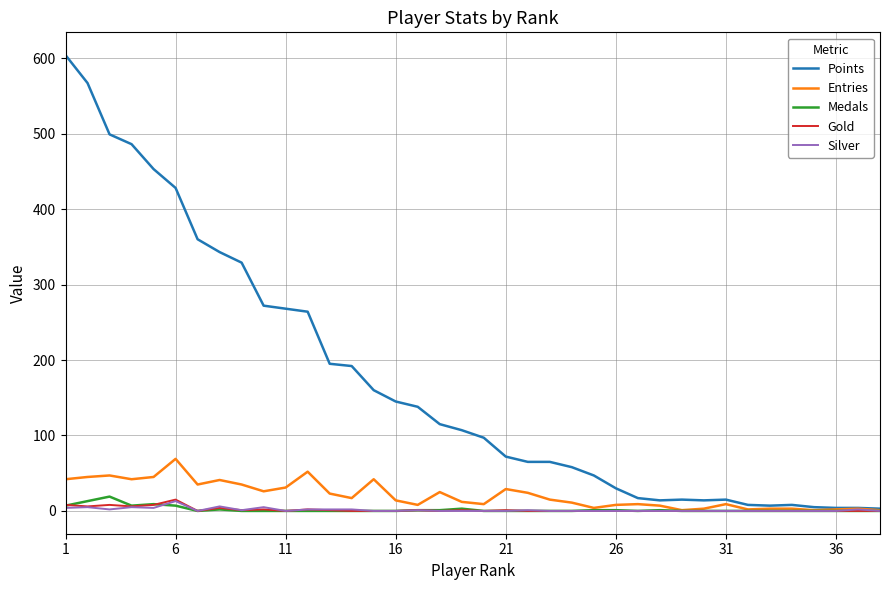

Which series has the widest spread of values?

Points